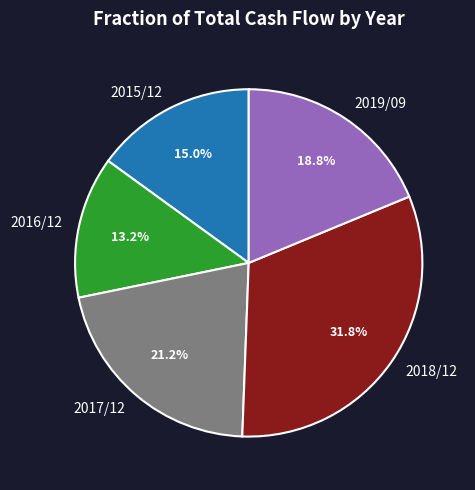

What is the ratio of the value at 2015/12 to the value at 2016/12?

1.1